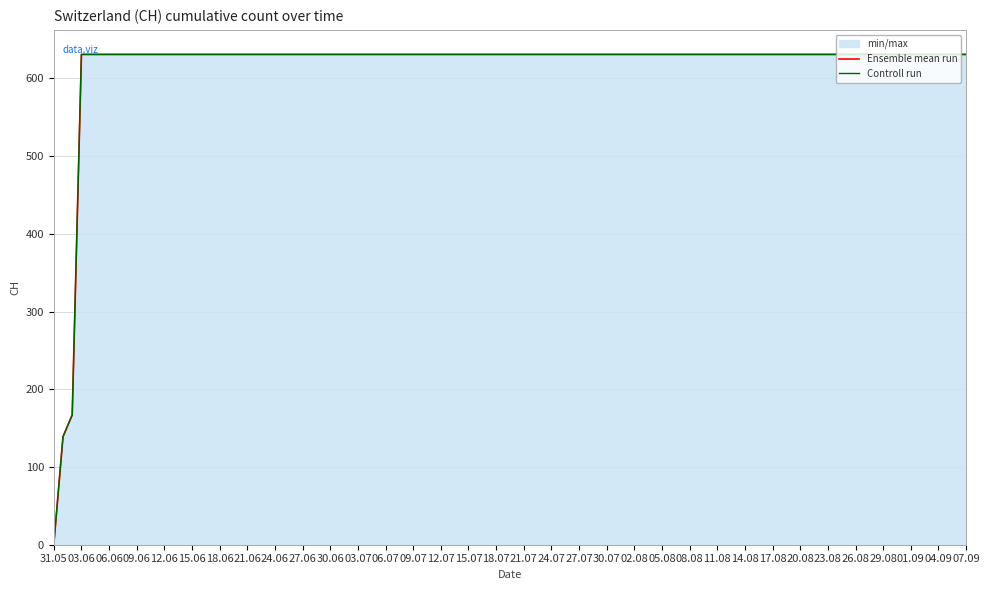

Between 03.06 and 21.07, which series saw the biggest shift?

Ensemble mean run